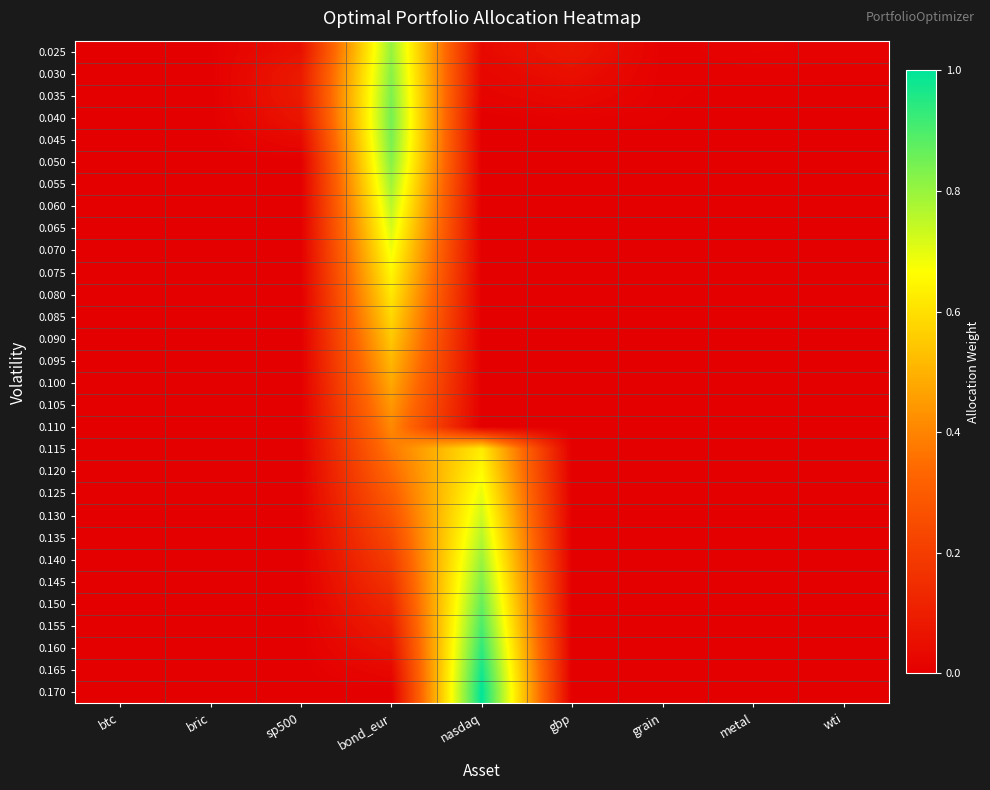

Reading left to right, list all the values displayed in this chart.

0.025: btc=0.0	bric=0.0	sp500=0.1	bond_eur=0.8	nasdaq=0.0	gbp=0.1	grain=0.0	metal=0.0	wti=0.0
0.030: btc=0.0	bric=0.0	sp500=0.1	bond_eur=0.8	nasdaq=0.0	gbp=0.1	grain=0.0	metal=0.0	wti=0.0
0.035: btc=0.0	bric=0.0	sp500=0.1	bond_eur=0.8	nasdaq=0.0	gbp=0.0	grain=0.0	metal=0.0	wti=0.0
0.040: btc=0.0	bric=0.0	sp500=0.1	bond_eur=0.8	nasdaq=0.0	gbp=0.0	grain=0.0	metal=0.0	wti=0.0
0.045: btc=0.0	bric=0.0	sp500=0.0	bond_eur=0.8	nasdaq=0.0	gbp=0.0	grain=0.0	metal=0.0	wti=0.0
0.050: btc=0.0	bric=0.0	sp500=0.0	bond_eur=0.8	nasdaq=0.0	gbp=0.0	grain=0.0	metal=0.0	wti=0.0
0.055: btc=0.0	bric=0.0	sp500=0.0	bond_eur=0.8	nasdaq=0.0	gbp=0.0	grain=0.0	metal=0.0	wti=0.0
0.060: btc=0.0	bric=0.0	sp500=0.0	bond_eur=0.8	nasdaq=0.0	gbp=0.0	grain=0.0	metal=0.0	wti=0.0
0.065: btc=0.0	bric=0.0	sp500=0.0	bond_eur=0.7	nasdaq=0.0	gbp=0.0	grain=0.0	metal=0.0	wti=0.0
0.070: btc=0.0	bric=0.0	sp500=0.0	bond_eur=0.7	nasdaq=0.0	gbp=0.0	grain=0.0	metal=0.0	wti=0.0
0.075: btc=0.0	bric=0.0	sp500=0.0	bond_eur=0.7	nasdaq=0.0	gbp=0.0	grain=0.0	metal=0.0	wti=0.0
0.080: btc=0.0	bric=0.0	sp500=0.0	bond_eur=0.6	nasdaq=0.0	gbp=0.0	grain=0.0	metal=0.0	wti=0.0
0.085: btc=0.0	bric=0.0	sp500=0.0	bond_eur=0.6	nasdaq=0.0	gbp=0.0	grain=0.0	metal=0.0	wti=0.0
0.090: btc=0.0	bric=0.0	sp500=0.0	bond_eur=0.5	nasdaq=0.0	gbp=0.0	grain=0.0	metal=0.0	wti=0.0
0.095: btc=0.0	bric=0.0	sp500=0.0	bond_eur=0.5	nasdaq=0.0	gbp=0.0	grain=0.0	metal=0.0	wti=0.0
0.100: btc=0.0	bric=0.0	sp500=0.0	bond_eur=0.5	nasdaq=0.0	gbp=0.0	grain=0.0	metal=0.0	wti=0.0
0.105: btc=0.0	bric=0.0	sp500=0.0	bond_eur=0.4	nasdaq=0.0	gbp=0.0	grain=0.0	metal=0.0	wti=0.0
0.110: btc=0.0	bric=0.0	sp500=0.0	bond_eur=0.4	nasdaq=0.0	gbp=0.0	grain=0.0	metal=0.0	wti=0.0
0.115: btc=0.0	bric=0.0	sp500=0.0	bond_eur=0.4	nasdaq=0.6	gbp=0.0	grain=0.0	metal=0.0	wti=0.0
0.120: btc=0.0	bric=0.0	sp500=0.0	bond_eur=0.3	nasdaq=0.7	gbp=0.0	grain=0.0	metal=0.0	wti=0.0
0.125: btc=0.0	bric=0.0	sp500=0.0	bond_eur=0.3	nasdaq=0.7	gbp=0.0	grain=0.0	metal=0.0	wti=0.0
0.130: btc=0.0	bric=0.0	sp500=0.0	bond_eur=0.3	nasdaq=0.7	gbp=0.0	grain=0.0	metal=0.0	wti=0.0
0.135: btc=0.0	bric=0.0	sp500=0.0	bond_eur=0.2	nasdaq=0.8	gbp=0.0	grain=0.0	metal=0.0	wti=0.0
0.140: btc=0.0	bric=0.0	sp500=0.0	bond_eur=0.2	nasdaq=0.8	gbp=0.0	grain=0.0	metal=0.0	wti=0.0
0.145: btc=0.0	bric=0.0	sp500=0.0	bond_eur=0.2	nasdaq=0.8	gbp=0.0	grain=0.0	metal=0.0	wti=0.0
0.150: btc=0.0	bric=0.0	sp500=0.0	bond_eur=0.1	nasdaq=0.9	gbp=0.0	grain=0.0	metal=0.0	wti=0.0
0.155: btc=0.0	bric=0.0	sp500=0.0	bond_eur=0.1	nasdaq=0.9	gbp=0.0	grain=0.0	metal=0.0	wti=0.0
0.160: btc=0.0	bric=0.0	sp500=0.0	bond_eur=0.1	nasdaq=0.9	gbp=0.0	grain=0.0	metal=0.0	wti=0.0
0.165: btc=0.0	bric=0.0	sp500=0.0	bond_eur=0.0	nasdaq=1.0	gbp=0.0	grain=0.0	metal=0.0	wti=0.0
0.170: btc=0.0	bric=0.0	sp500=0.0	bond_eur=0.0	nasdaq=1.0	gbp=0.0	grain=0.0	metal=0.0	wti=0.0